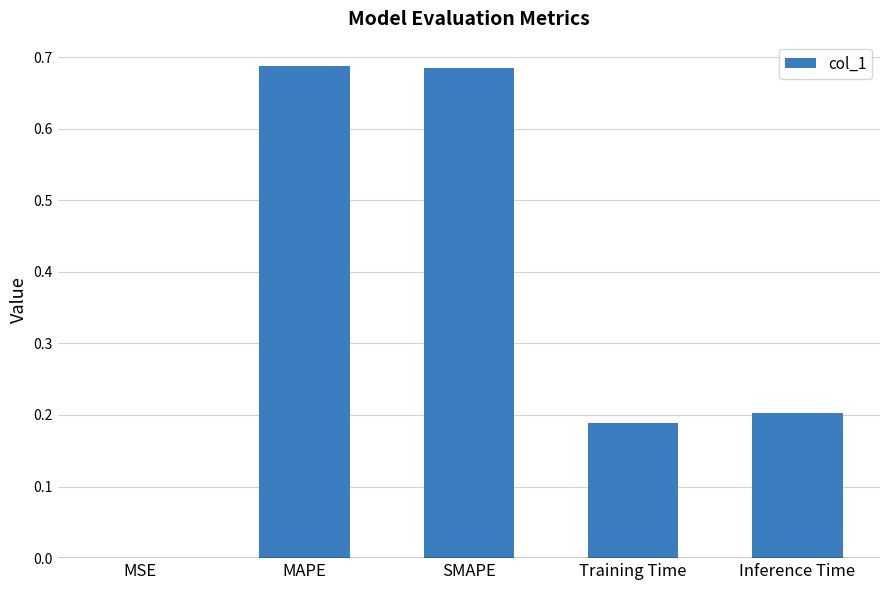

What is the change in value from MAPE to Inference Time?

-0.5